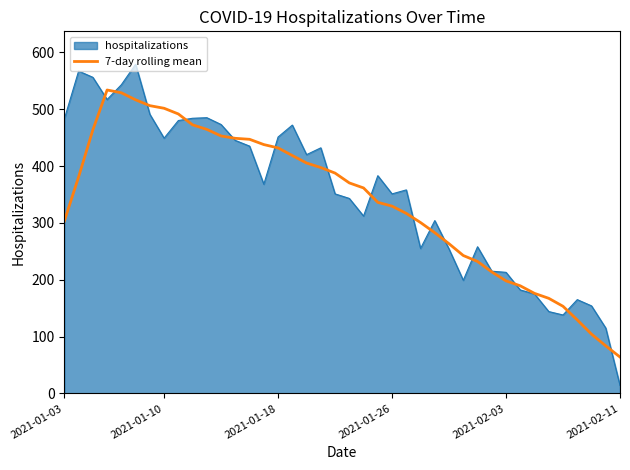

Rank the series by their maximum value, from lowest to highest.

7-day rolling mean, hospitalizations